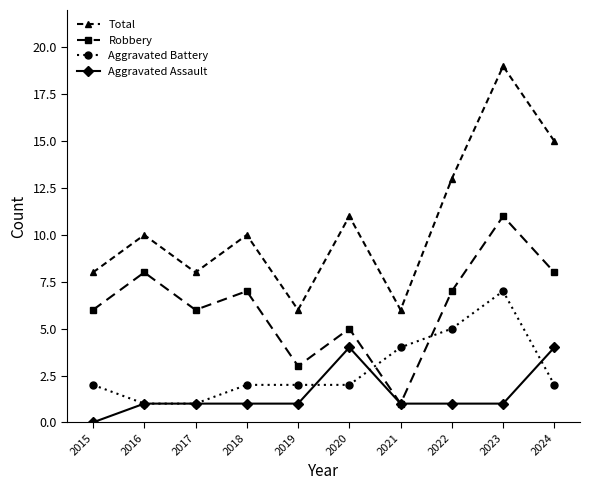

What is the spread (max minus min) of values at 2024?

13